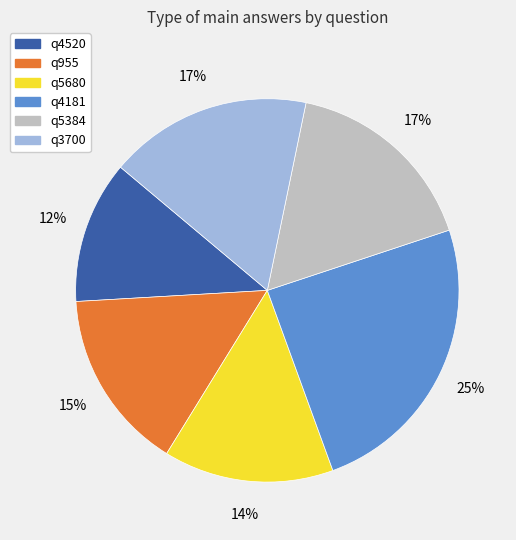

To the nearest percent, what percentage of the pie is q4181?

25%